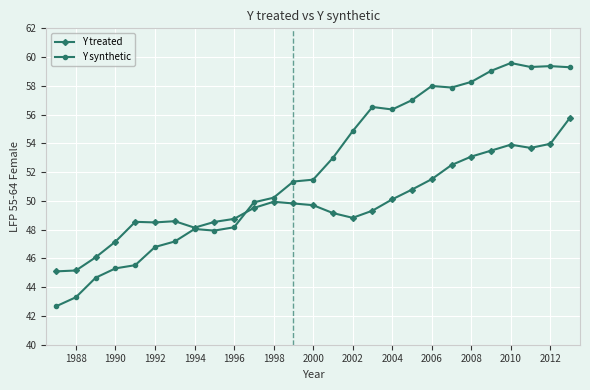

What is the maximum value shown in the chart?

59.6